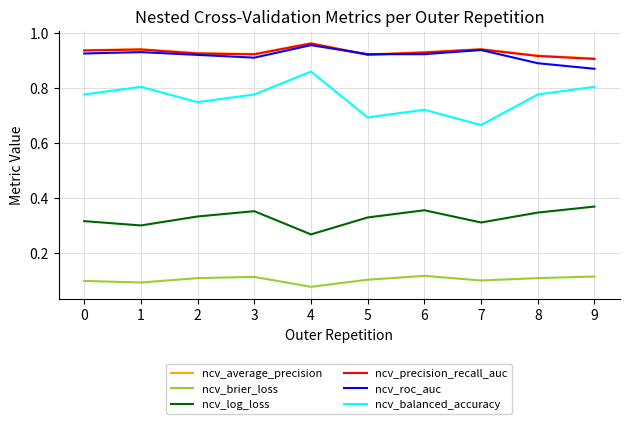

Is the value of ncv_precision_recall_auc at 8 greater than the value of ncv_log_loss at 4?

Yes